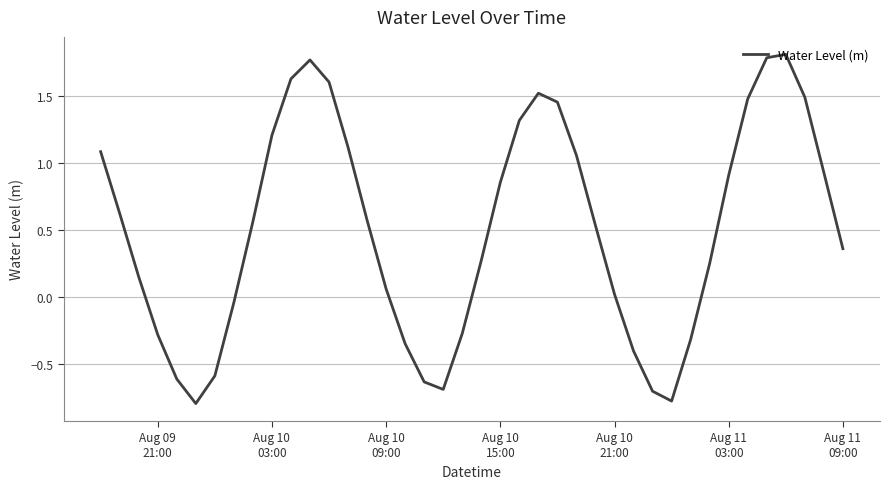

What is the smallest value displayed?

-0.8